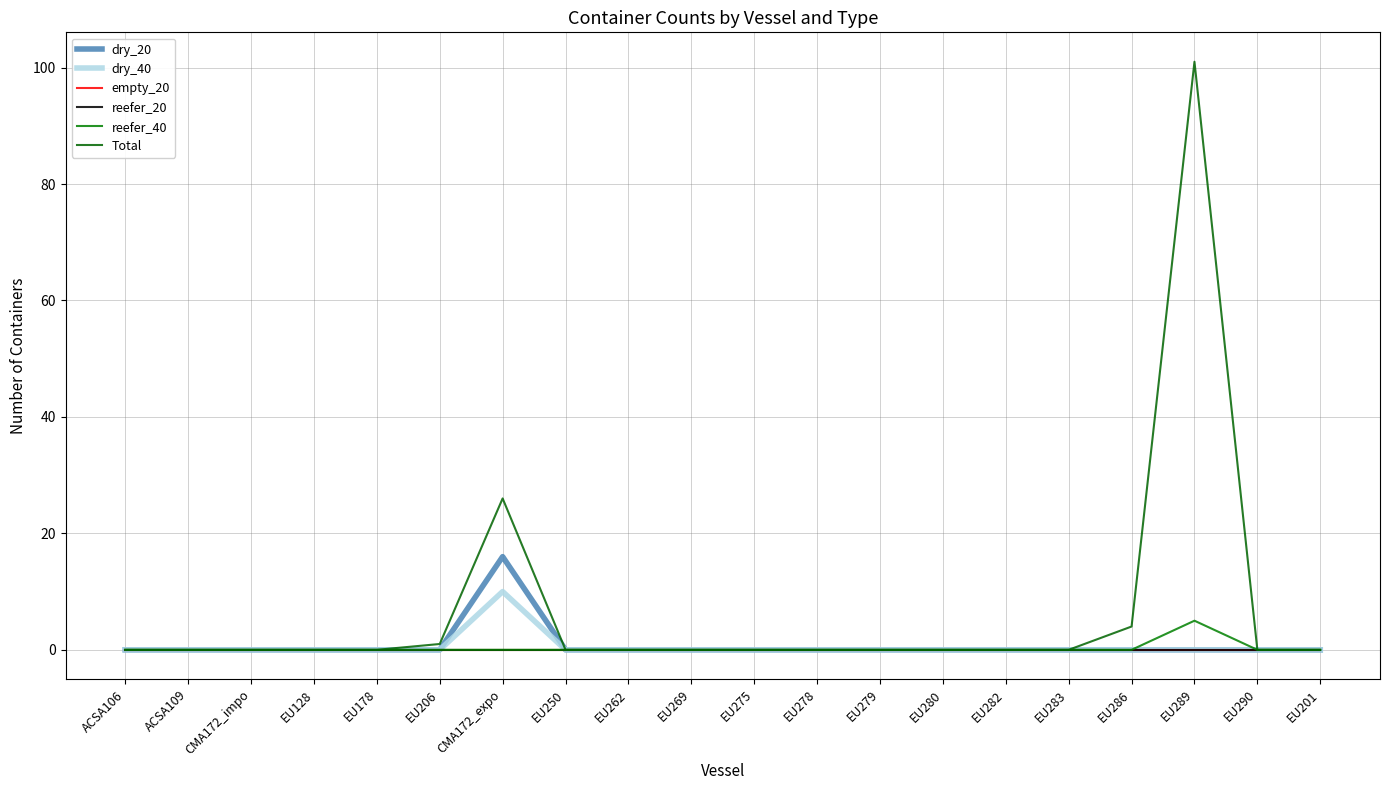

The dry_20 series shows 0 at EU290. True or false?

True